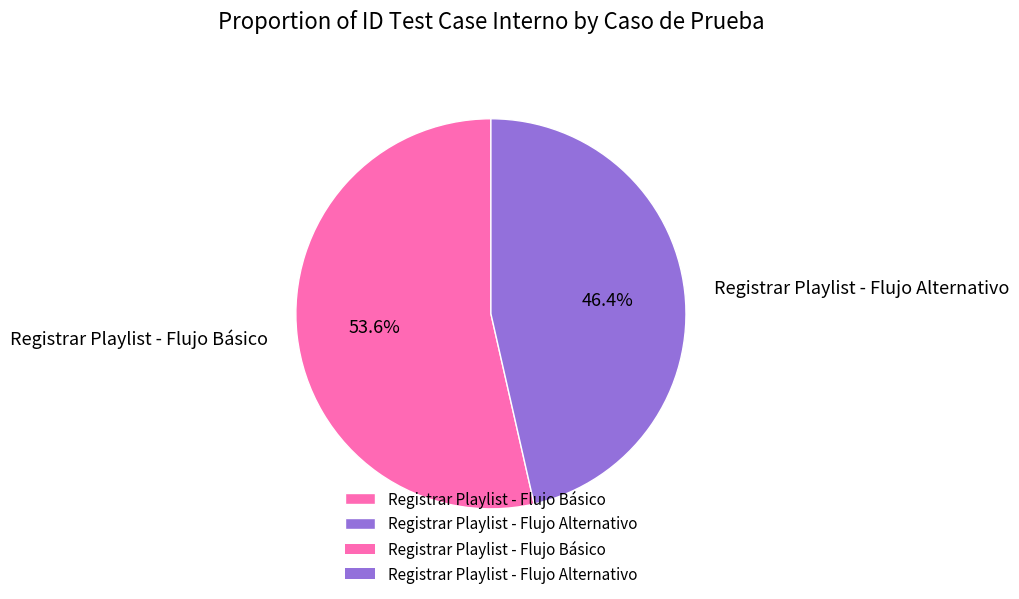

Which has a higher value, Registrar Playlist - Flujo Alternativo or Registrar Playlist - Flujo Básico?

Registrar Playlist - Flujo Básico